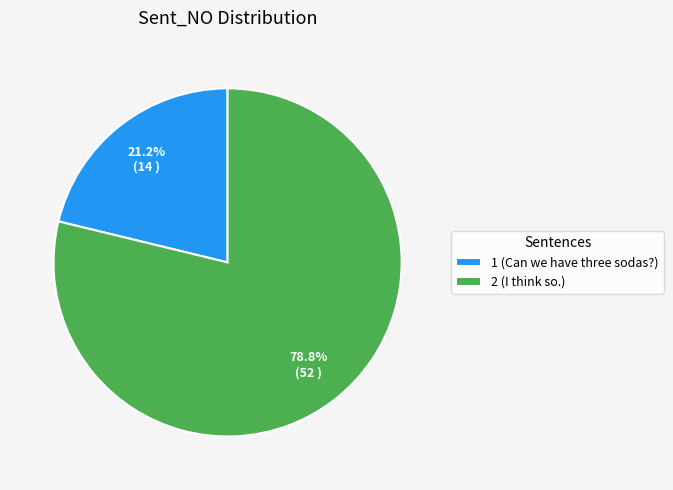

Which slice is the smallest?

1